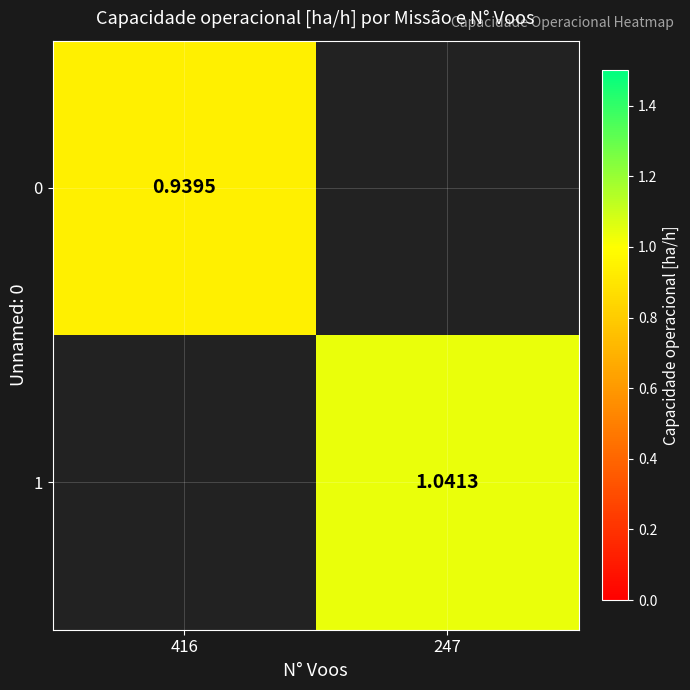

Where does the 1 series first go above 1?

247